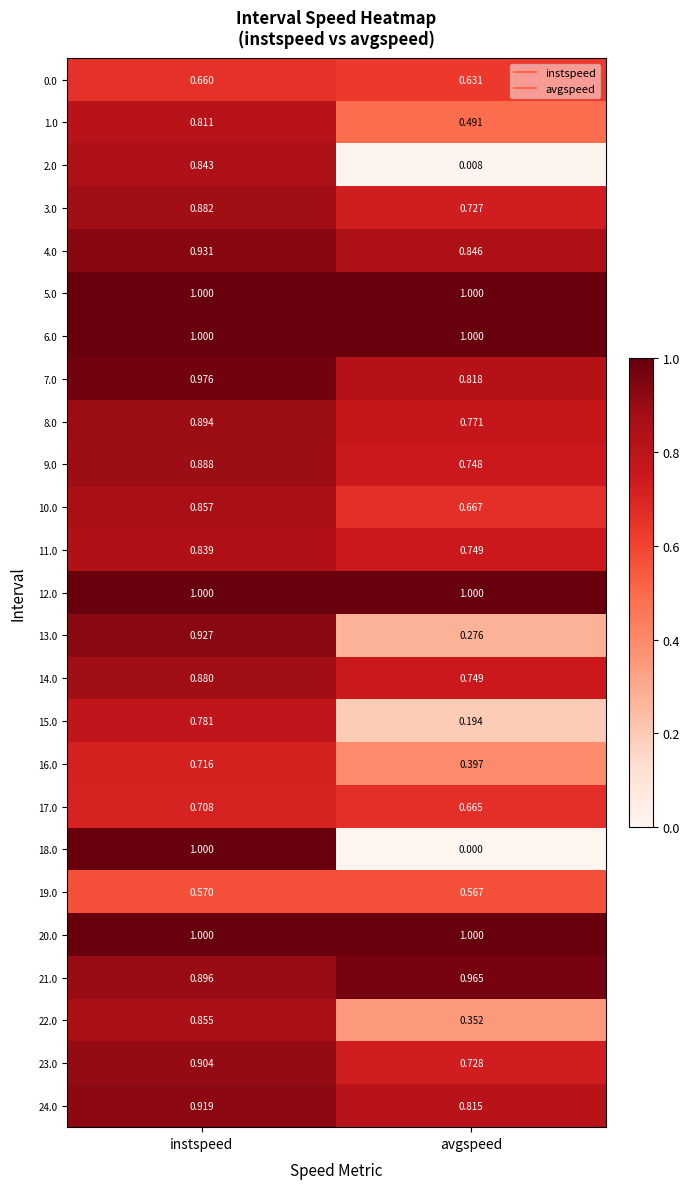

Is the value of 14.0 at avgspeed greater than the value of 12.0 at avgspeed?

No